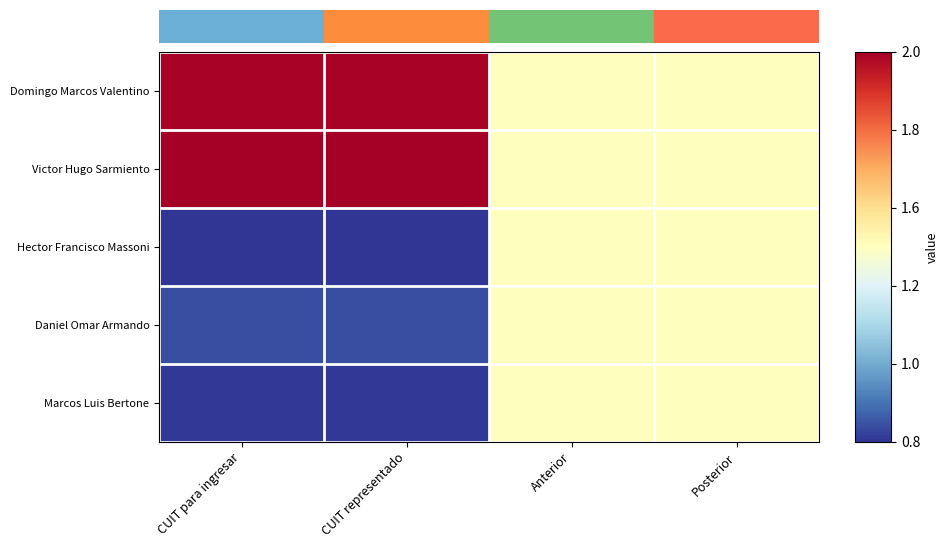

What is the total value across all series at Posterior?

2.5